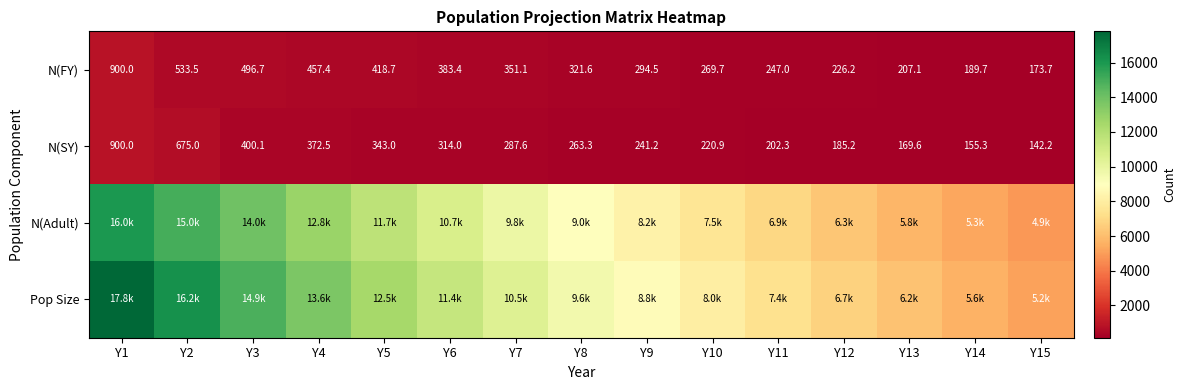

How many distinct data groups are displayed?

4